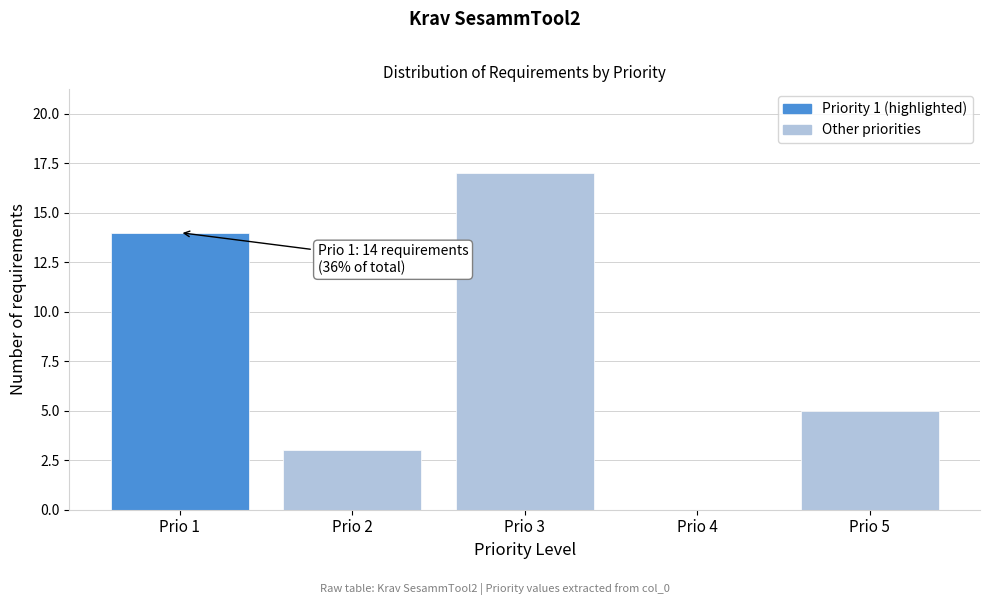

Reading left to right, extract all data points from this chart.

Prio 1=14	Prio 2=3	Prio 3=17	Prio 4=0	Prio 5=5